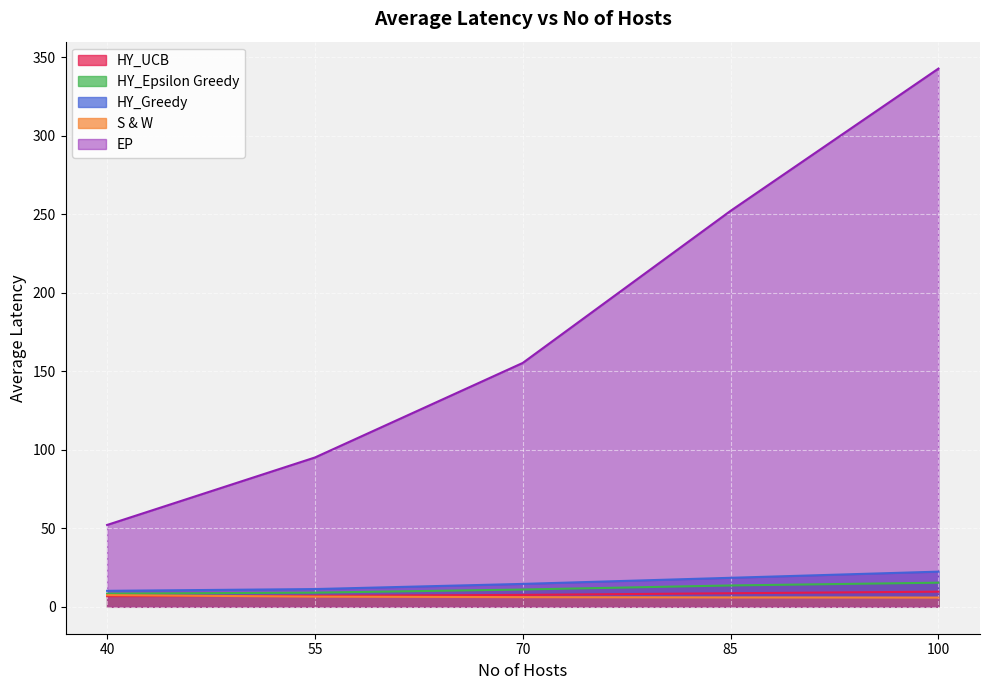

Which series has the largest total across all categories?

EP